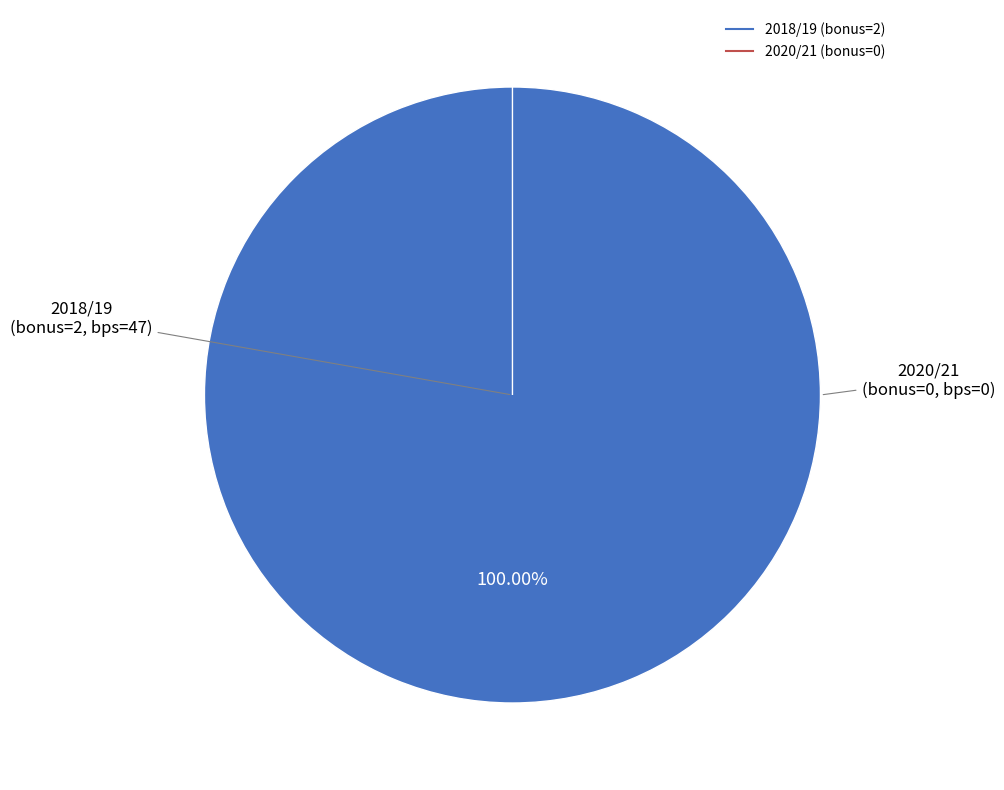

How many slices are in this pie chart?

2